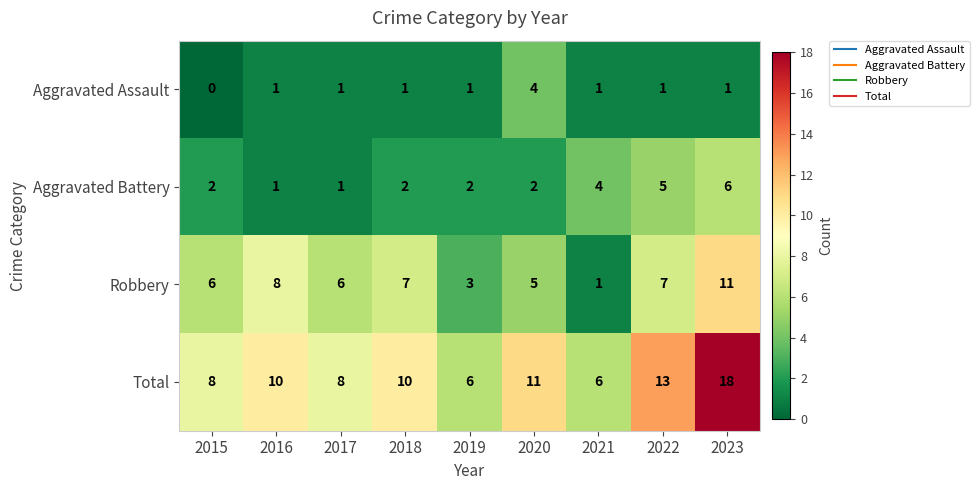

How many series are shown in this chart?

4